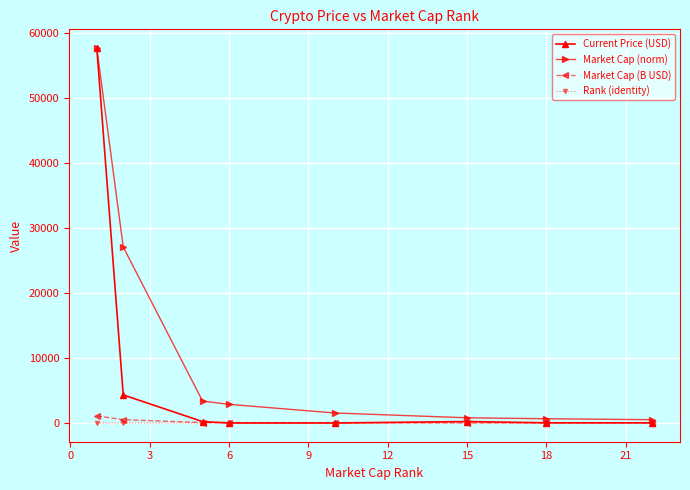

At how many categories does at least one series exceed 52678?

1